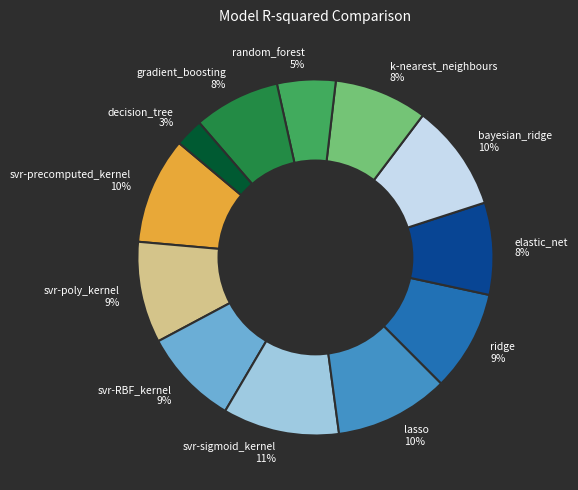

Do gradient_boosting and decision_tree together represent more than half of the pie?

No